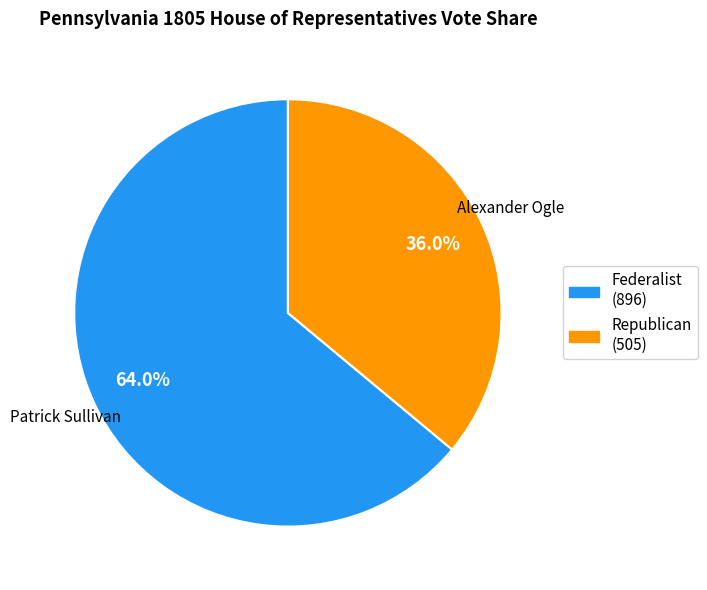

Does any single category account for the majority?

Yes